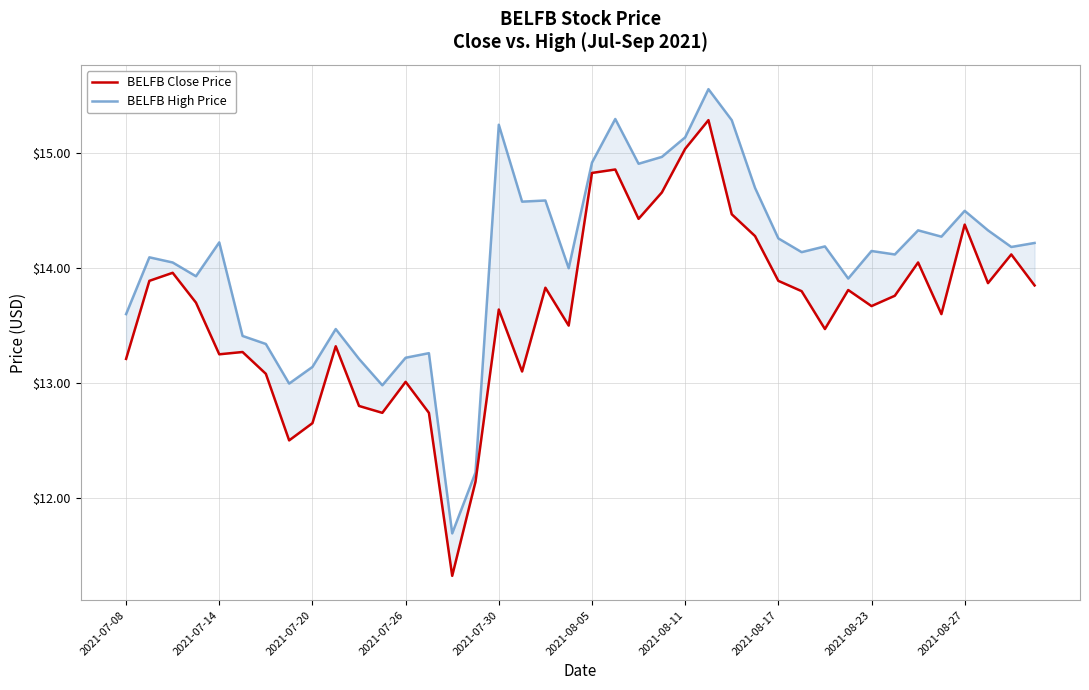

True or false: BELFB High Price and BELFB Close Price cross at least once.

False